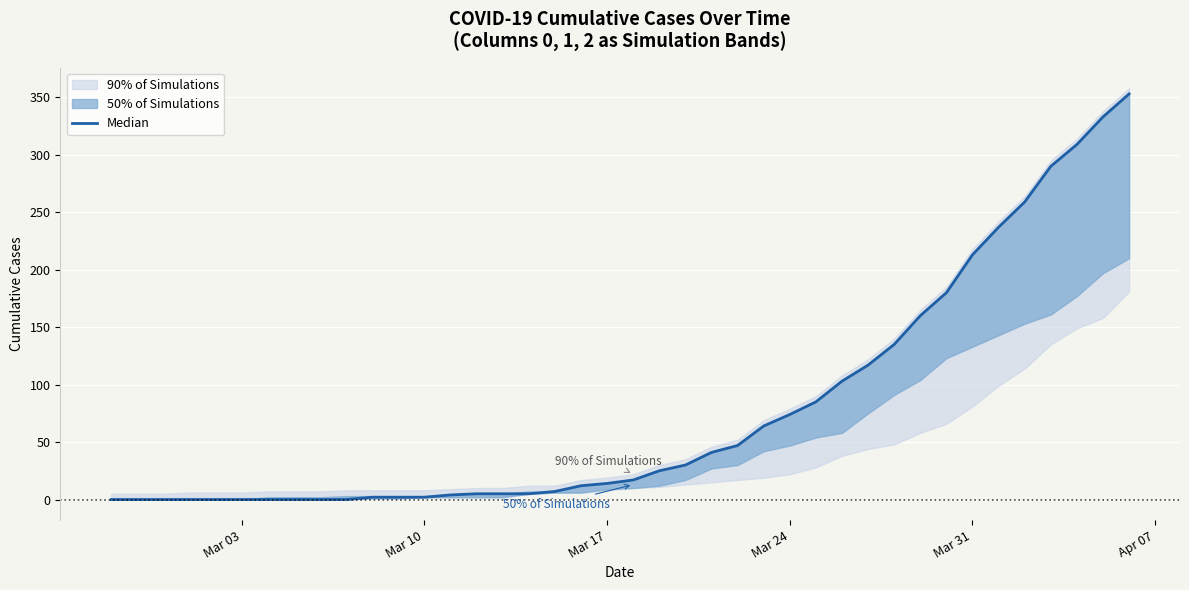

Reading right to left, what are all the values shown in this chart?

353	333	309	290	259	237	213	180	160	135	117	103	85	74	64	47	41	30	25	17	14	12	7	5	5	5	4	2	2	2	0	0	0	0	0	0	0	0	0	0